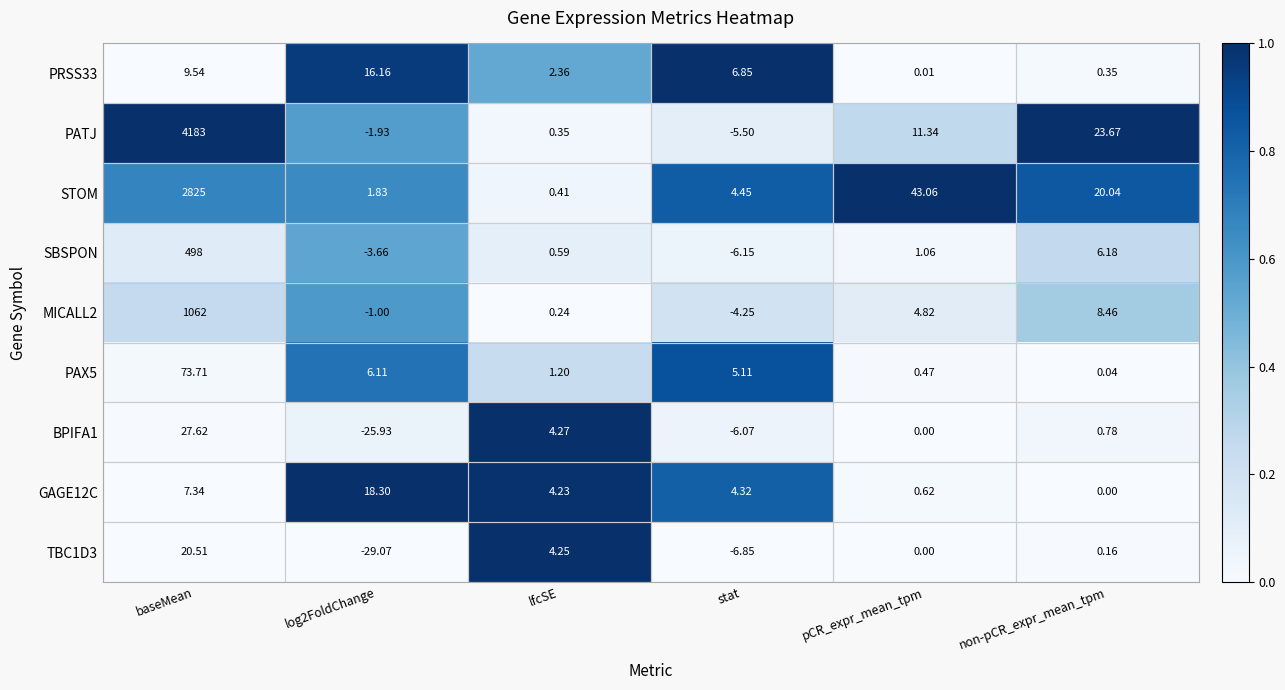

Which series has the widest spread of values?

PATJ